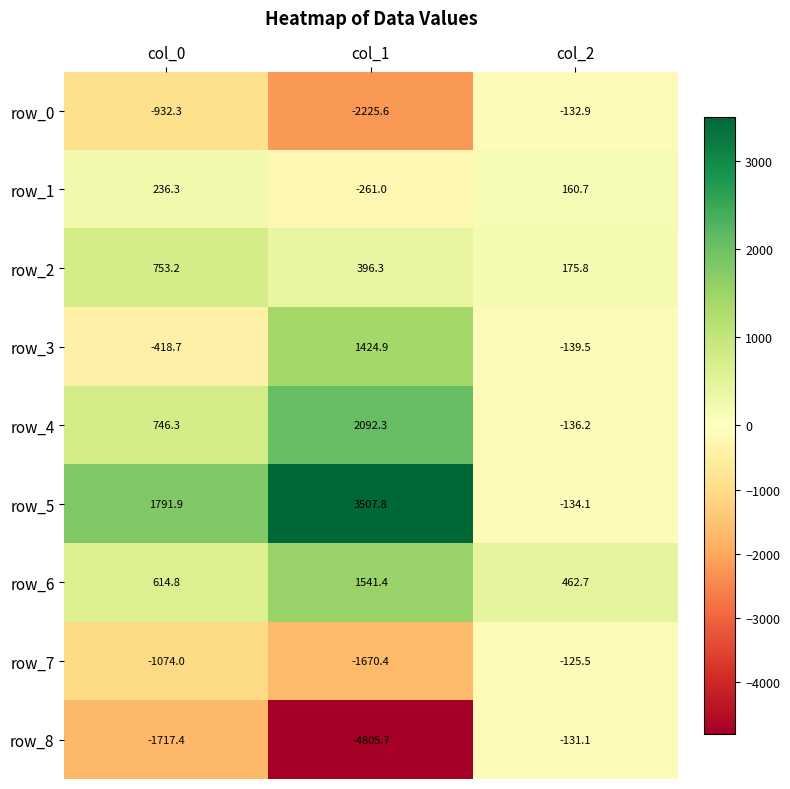

At which category does the chart reach its minimum across all series?

col_1